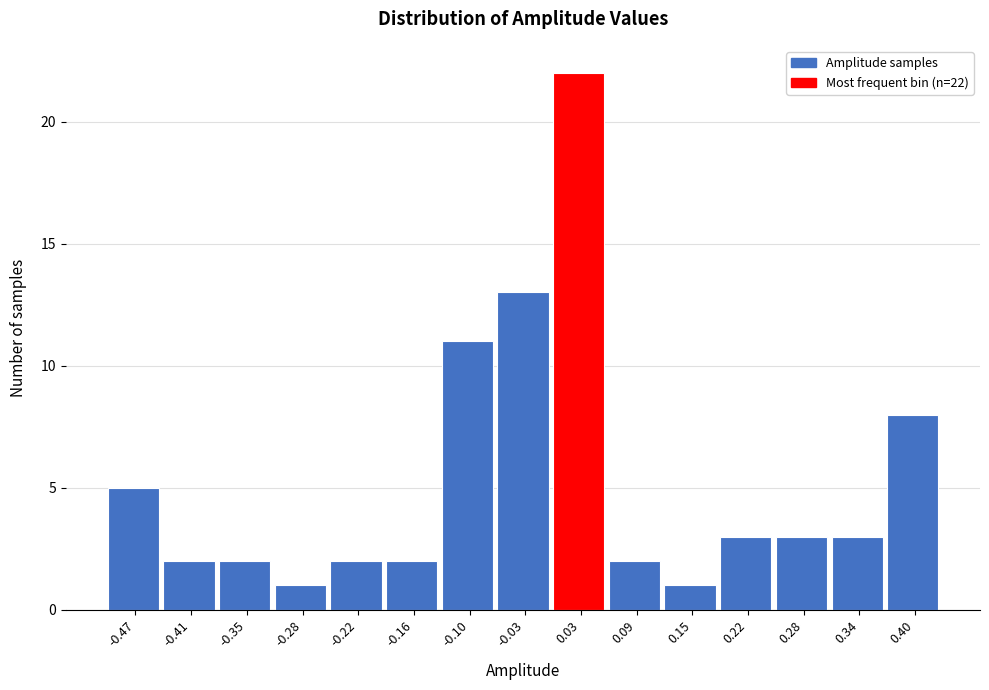

Reading left to right, list all the values displayed in this chart.

5	2	2	1	2	2	11	13	22	2	1	3	3	3	8